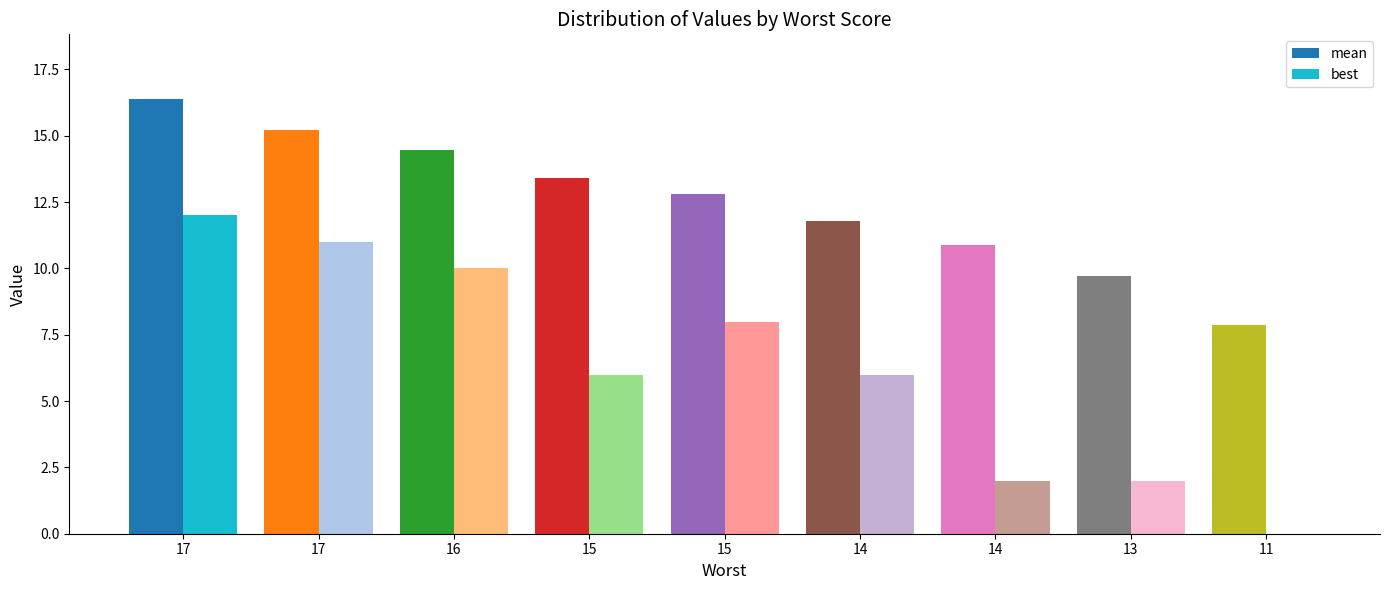

List the series in order of their overall mean, lowest first.

best, mean